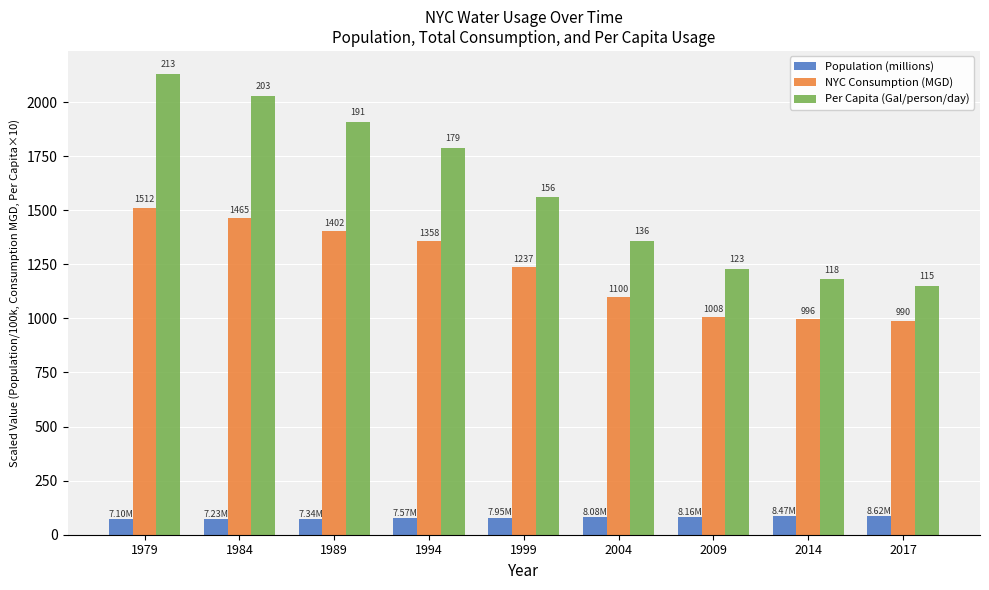

What is the sum of the Per Capita (Gal/person/day) values at 2004 and 1999?

2920.0